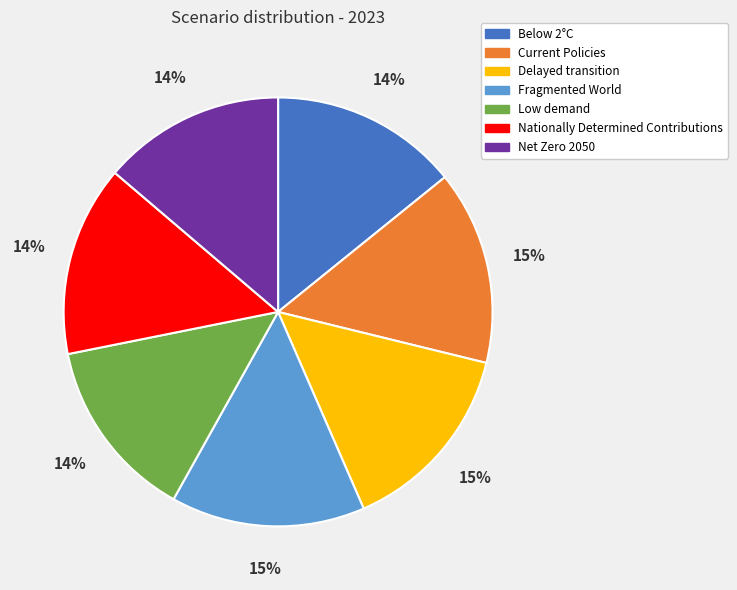

How many slices are in this pie chart?

7